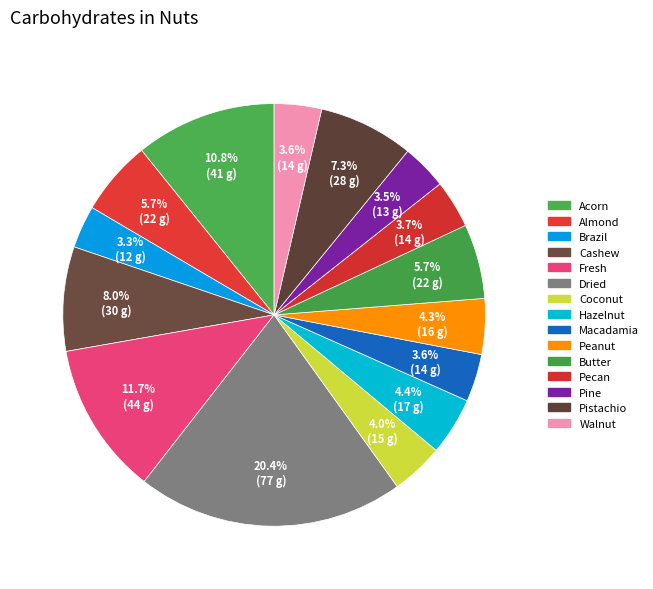

To the nearest percent, what portion does Peanut represent?

4%